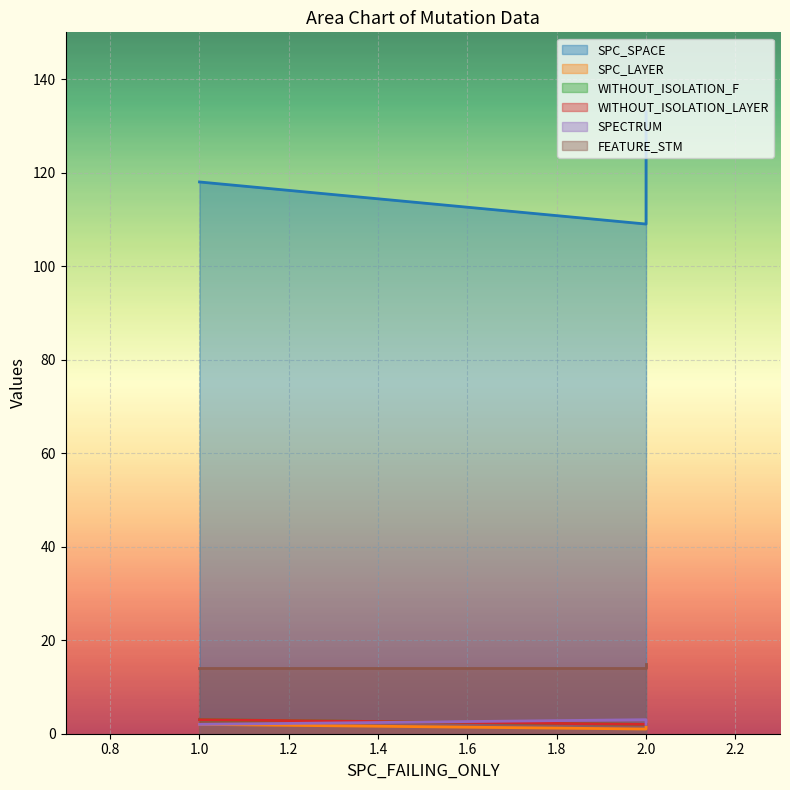

Reading left to right, extract all data points from this chart.

SPC_SPACE: 1=118	2=109	2=133
SPC_LAYER: 1=2	2=1	2=2
WITHOUT_ISOLATION_F: 1=3	2=2	2=2
WITHOUT_ISOLATION_LAYER: 1=3	2=2	2=2
SPECTRUM: 1=2	2=3	2=2
FEATURE_STM: 1=14	2=14	2=15